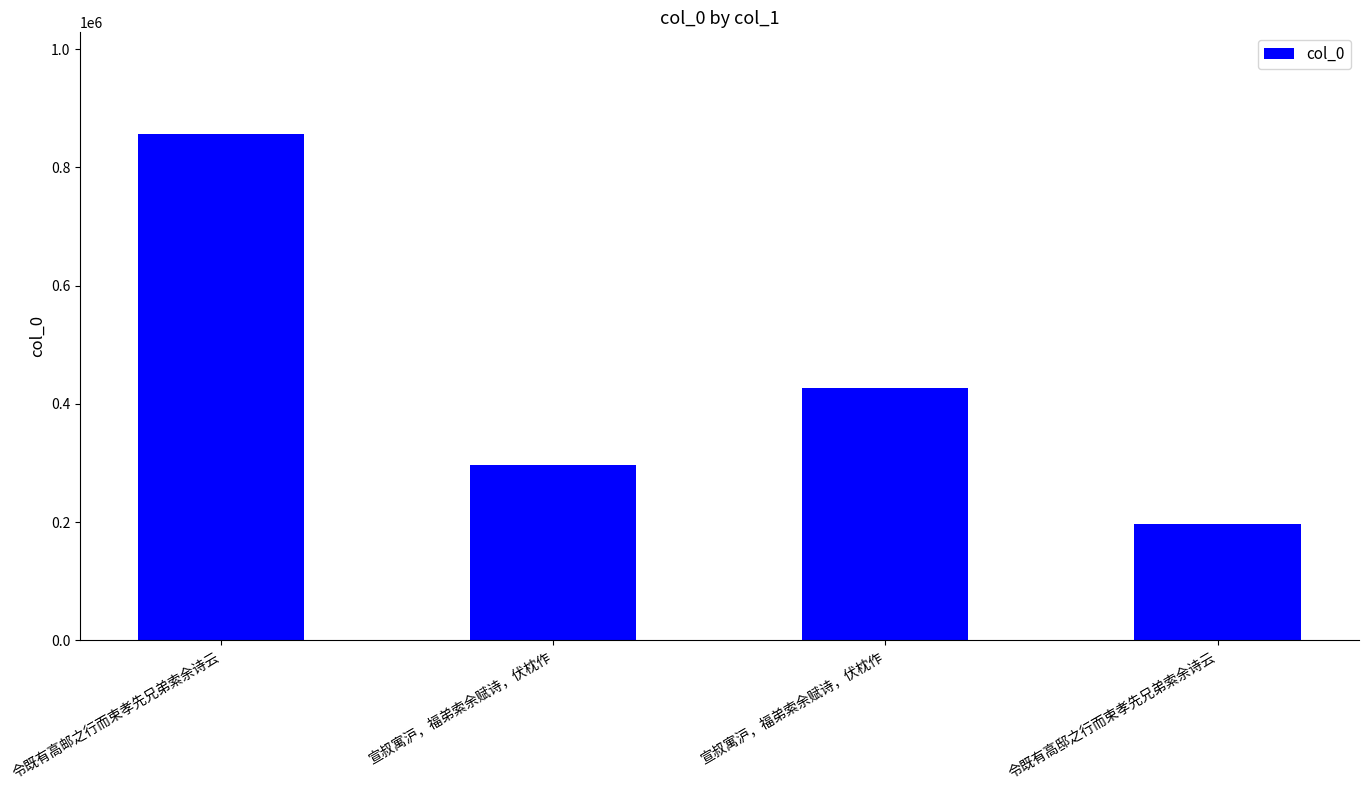

Reading left to right, what are all the values shown in this chart?

令既有高邮之行而束孝先兄弟索余诗云=857108	宣叔寓沪，福弟索余赋诗，伏枕作=296411	宣叔寓沪，福弟索余赋诗，伏枕作=426560	令既有高邸之行而束孝先兄弟索余诗云=197478